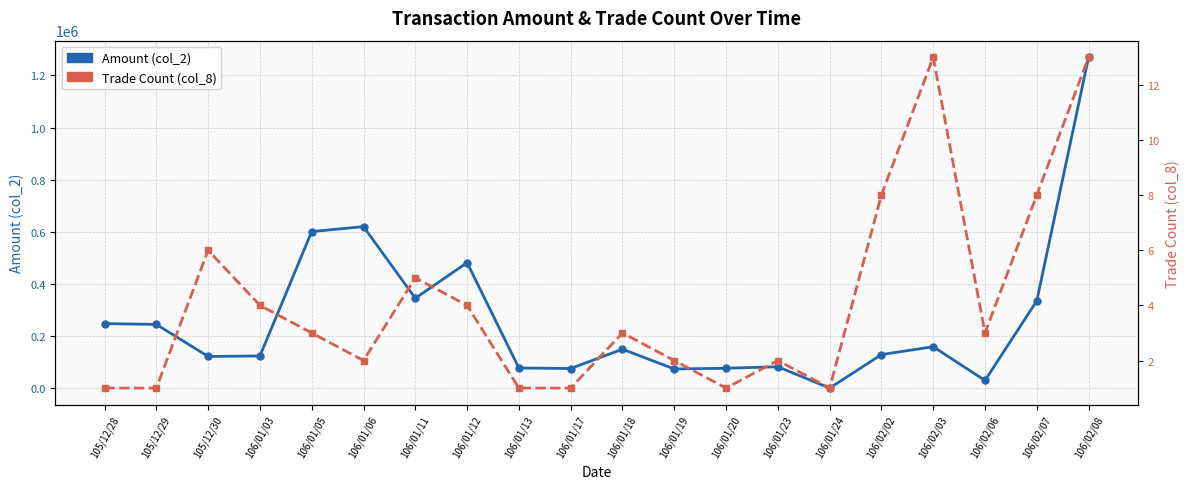

What is the difference between the highest and lowest values at 106/01/19?

74288